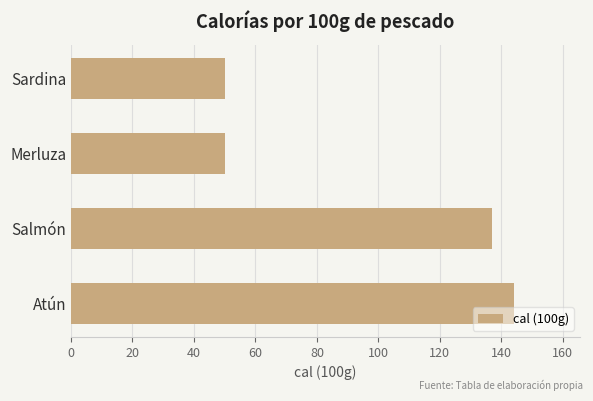

What is the value of the 2nd bar from the top?

50